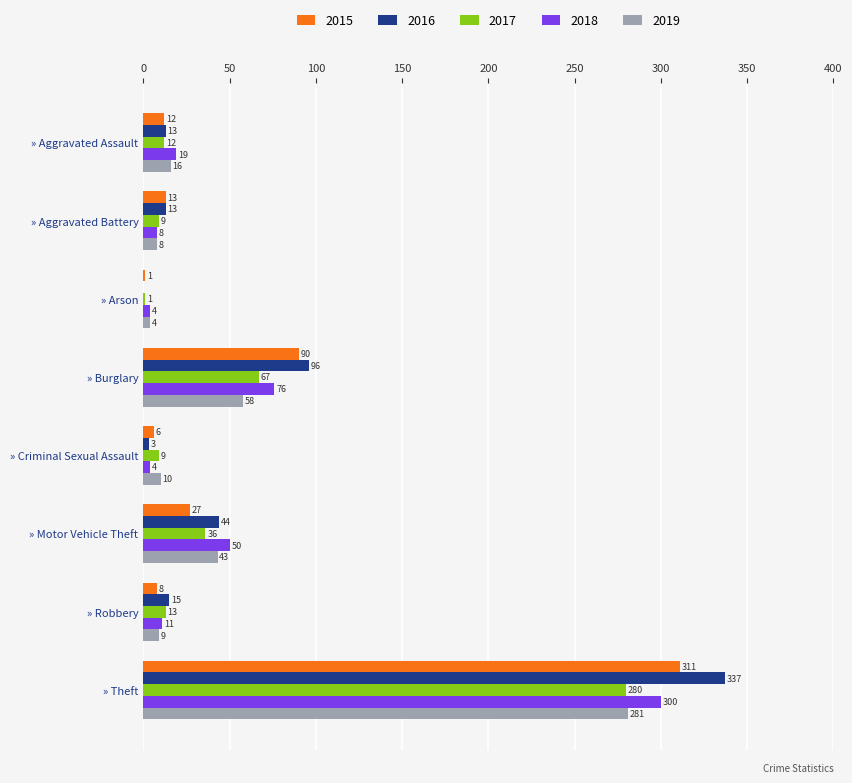

What is the greatest value displayed?

337